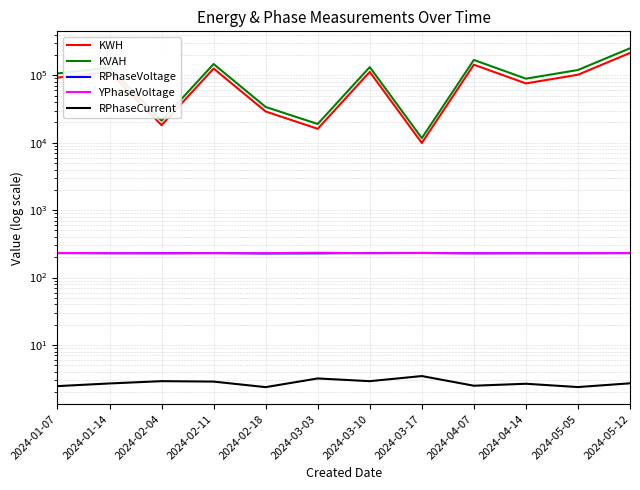

Does the chart have visible grid lines?

Yes